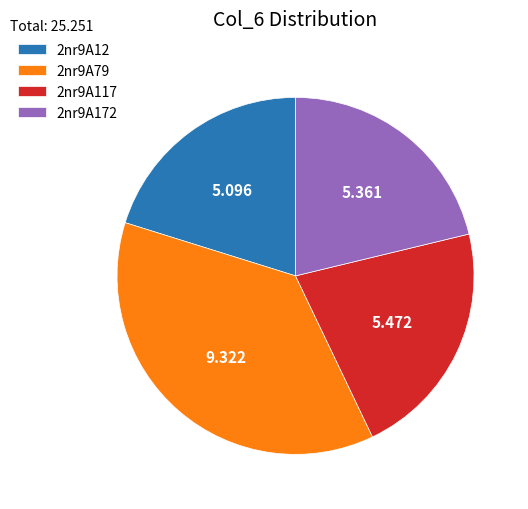

Is it true that 2nr9A117 is 12% of the pie?

False